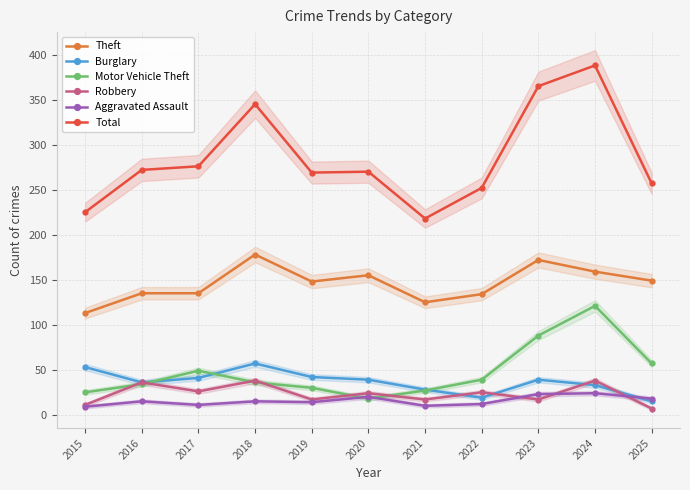

How many times do Burglary and Robbery cross each other?

4